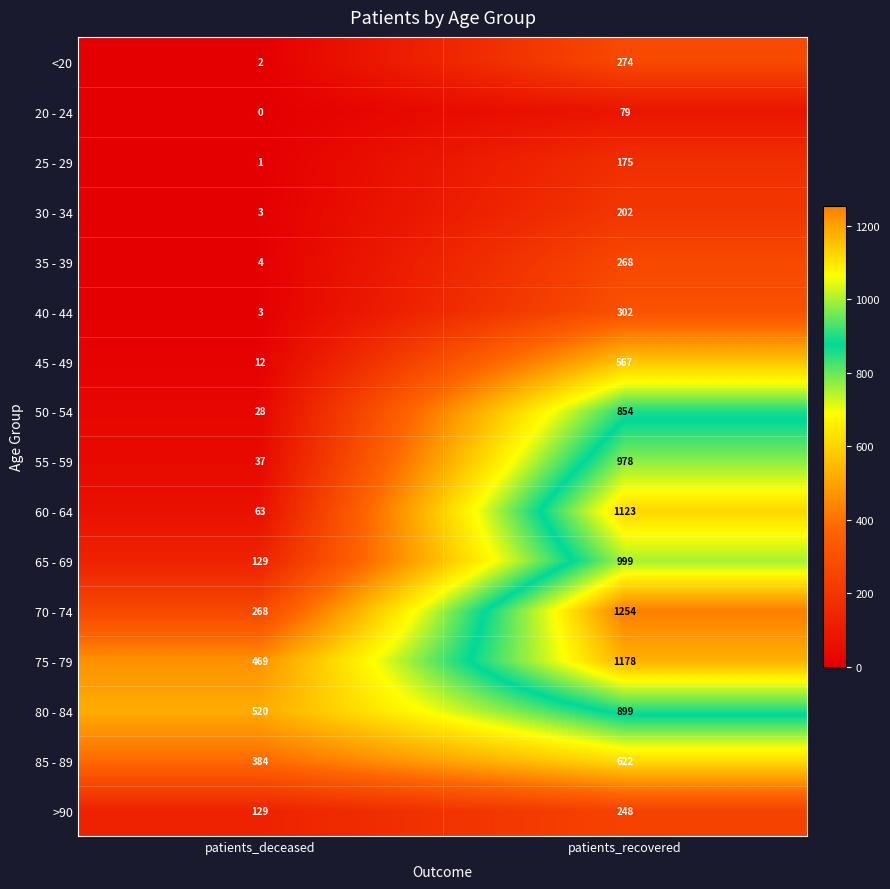

Where is 30 - 34 nearest to the value 102?

patients_deceased